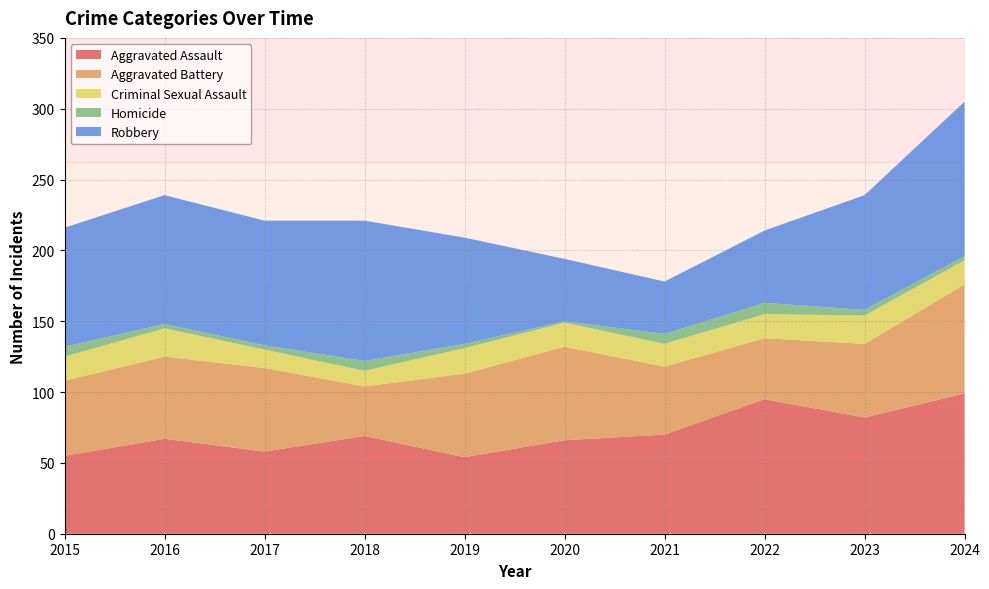

Reading left to right, what are all the values shown in this chart?

Aggravated Assault: 2015=55	2016=67	2017=58	2018=69	2019=54	2020=66	2021=70	2022=95	2023=82	2024=99
Aggravated Battery: 2015=53	2016=58	2017=59	2018=35	2019=59	2020=66	2021=48	2022=43	2023=52	2024=77
Criminal Sexual Assault: 2015=17	2016=20	2017=13	2018=11	2019=18	2020=17	2021=16	2022=17	2023=20	2024=17
Homicide: 2015=7	2016=3	2017=3	2018=7	2019=3	2020=1	2021=7	2022=8	2023=4	2024=3
Robbery: 2015=84	2016=91	2017=88	2018=99	2019=75	2020=44	2021=37	2022=51	2023=81	2024=109